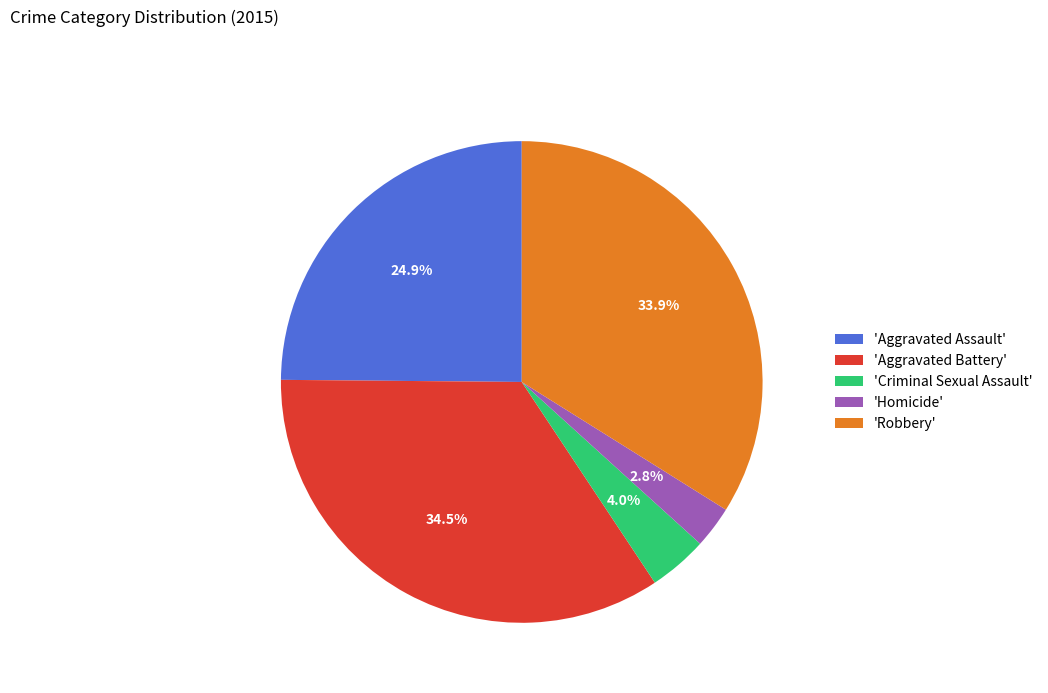

Which slice is the largest?

'Aggravated Battery'